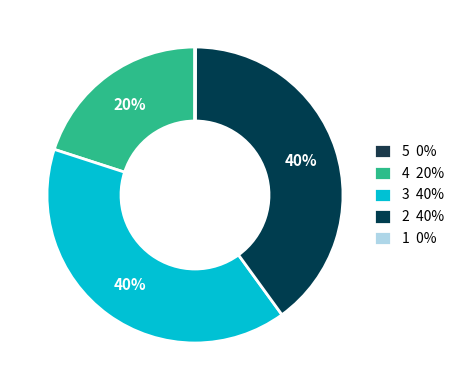

To the nearest percent, what is the average slice percentage?

20%